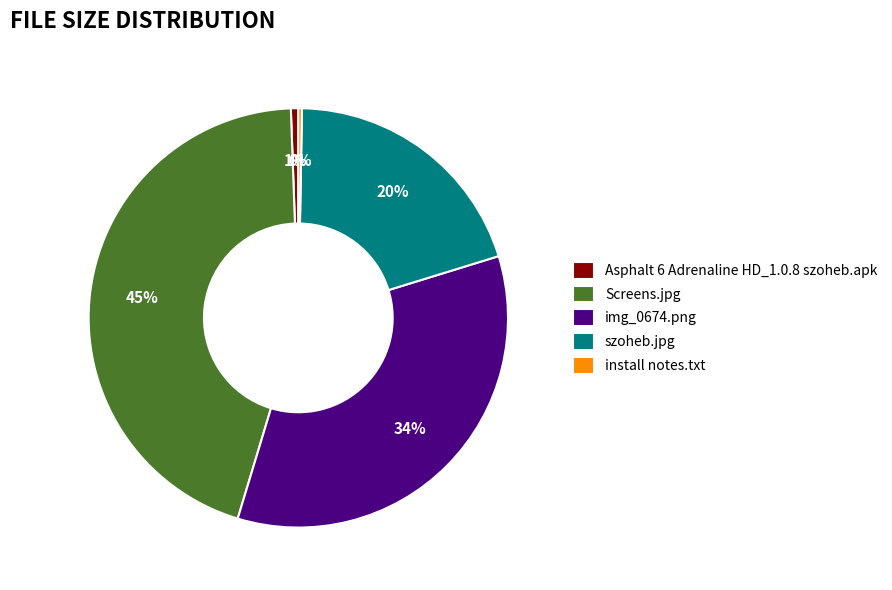

Is the sum of img_0674.png and Screens.jpg greater than half?

Yes